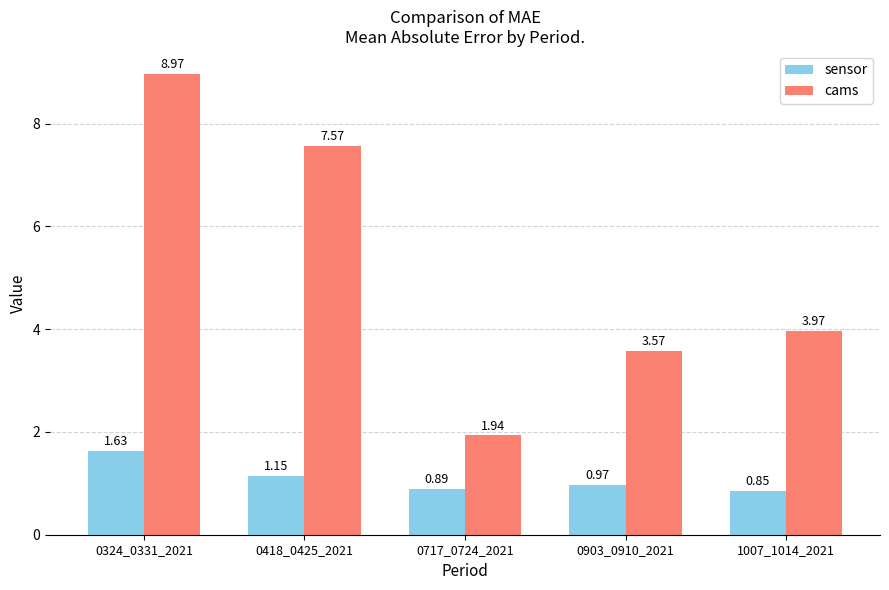

What is the total value across all series at 0717_0724_2021?

2.8